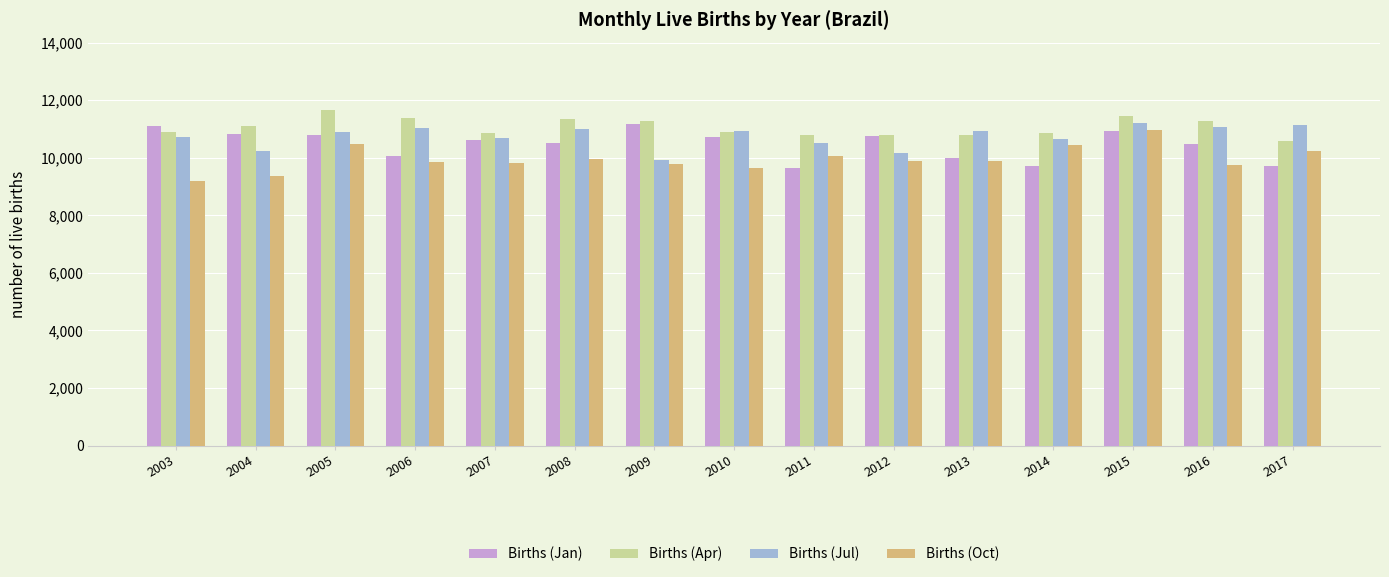

Is the value of Births (Jul) at 2014 greater than the value of Births (Apr) at 2016?

No